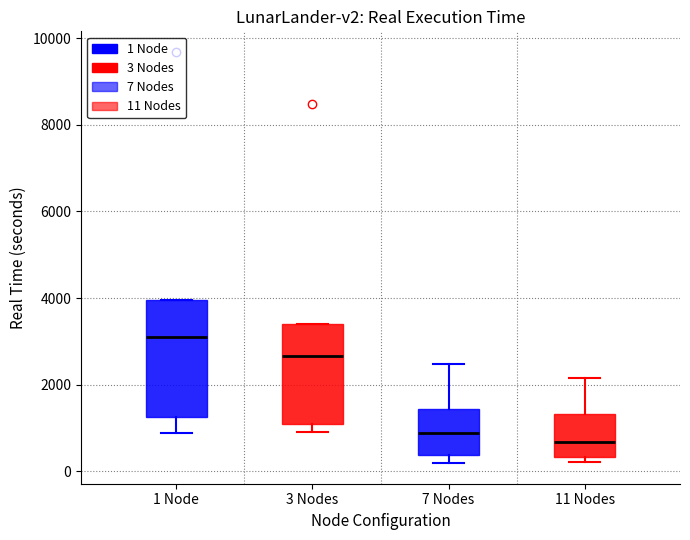

Reading left to right, read every box against the y-axis: the position of its median line, the range the box covers, and the ends of its whiskers. The values are not printed on the chart, so give them approximately, as read against the axis.

1 Node: median 3200, box 1200 to 4000, whiskers 800 to 4000
3 Nodes: median 2600, box 1000 to 3400, whiskers 1000 (just below the box's lower edge) to 3400
7 Nodes: median 800, box 400 to 1400, whiskers 200 to 2400
11 Nodes: median 600, box 400 to 1400, whiskers 200 to 2200